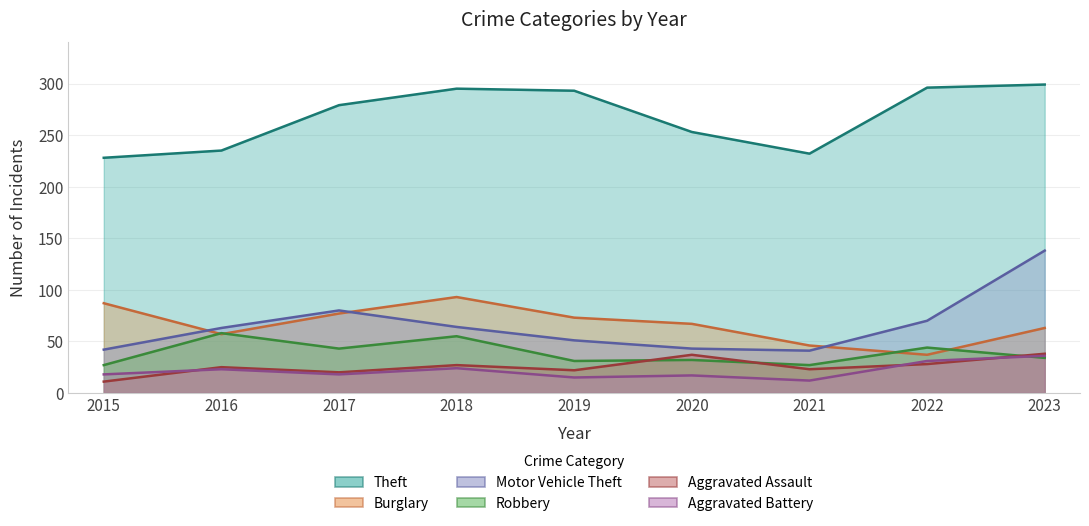

True or false: Motor Vehicle Theft and Aggravated Assault cross at least once.

False